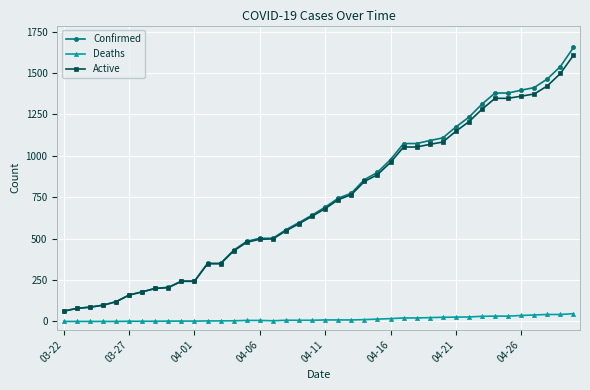

What is the lowest value of the Confirmed series?

62